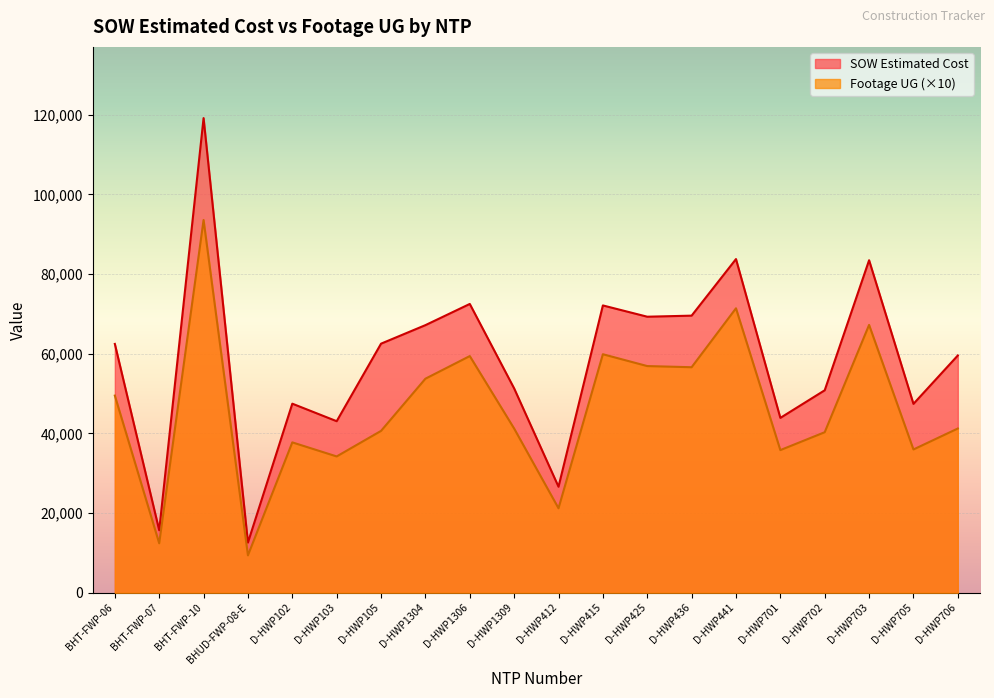

What is the label of the 15th point from the right?

D-HWP103